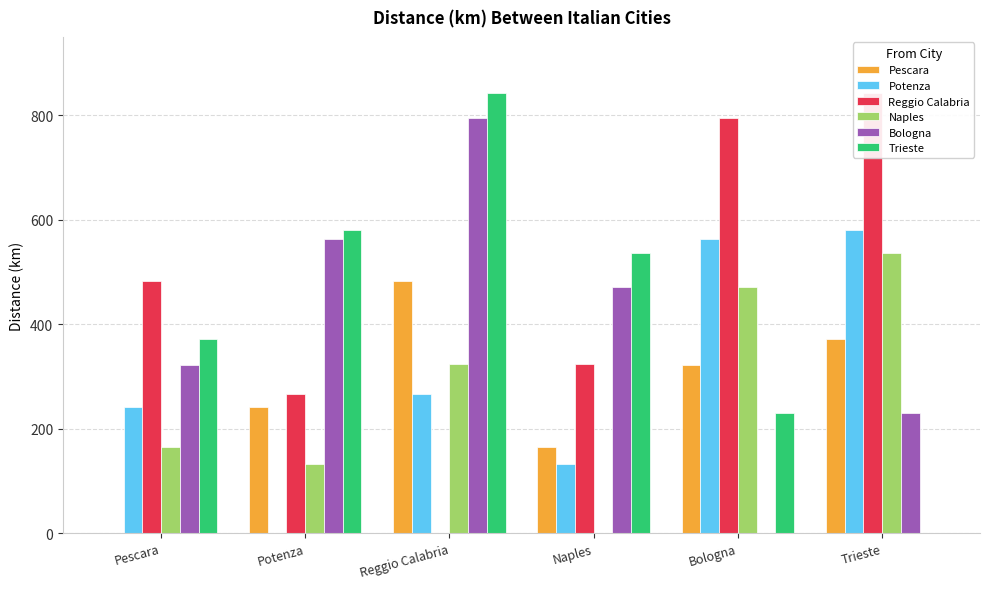

At which category is the sum across all series the highest?

Reggio Calabria